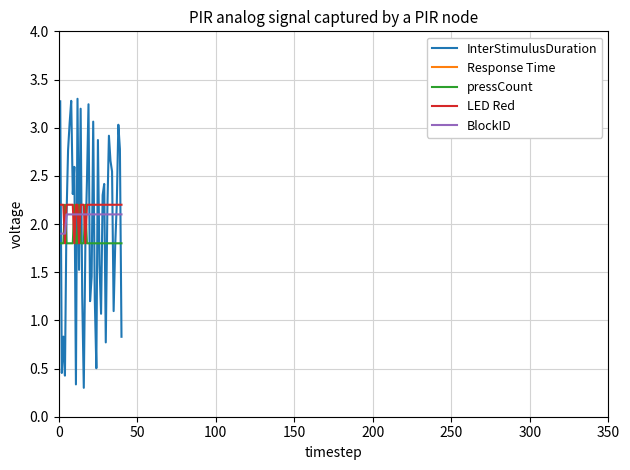

What is the sum of all BlockID values?

83.2